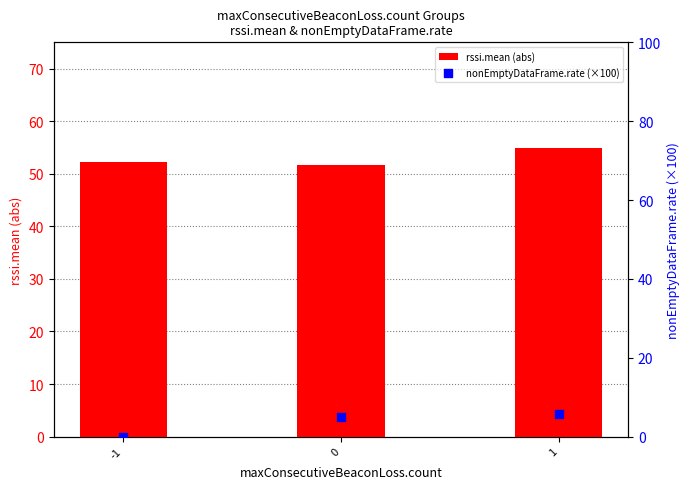

Which series has the largest Y range (max minus min)?

nonEmptyDataFrame.rate (×100)